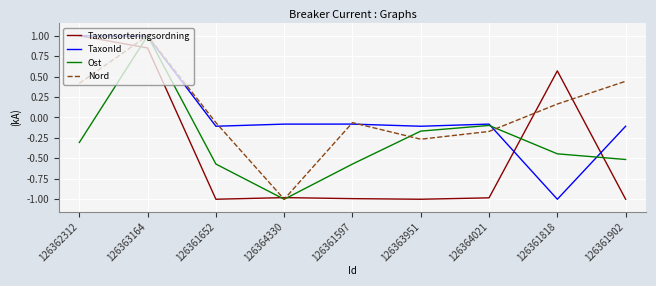

What is the total value across all series at 126362312?

2.1